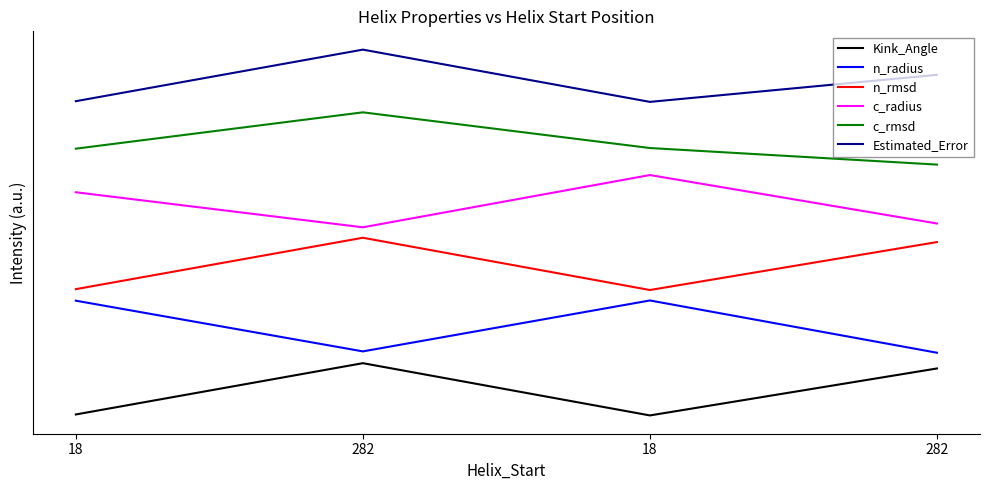

Is this an area chart (filled region under the line)?

No